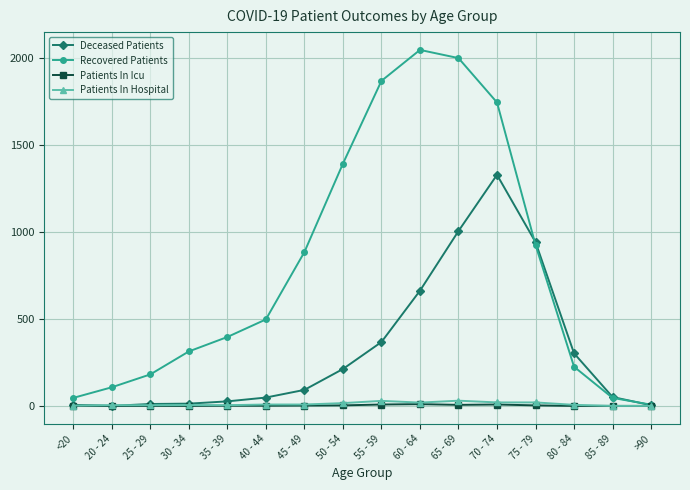

The Patients In Icu series shows 1 at <20. True or false?

True